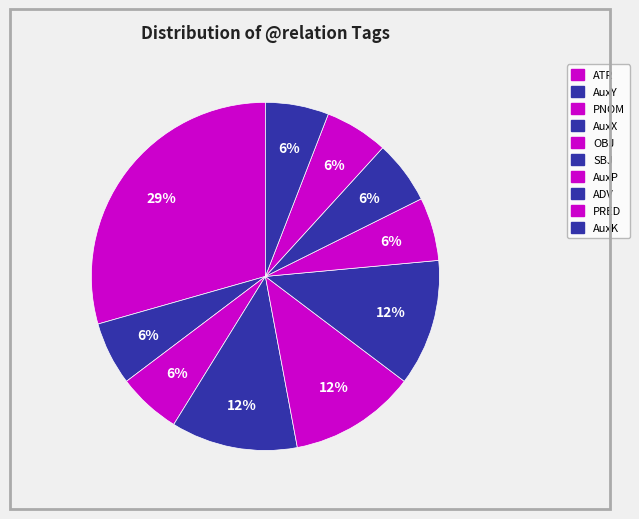

Is it true that SBJ is 2% of the pie?

False